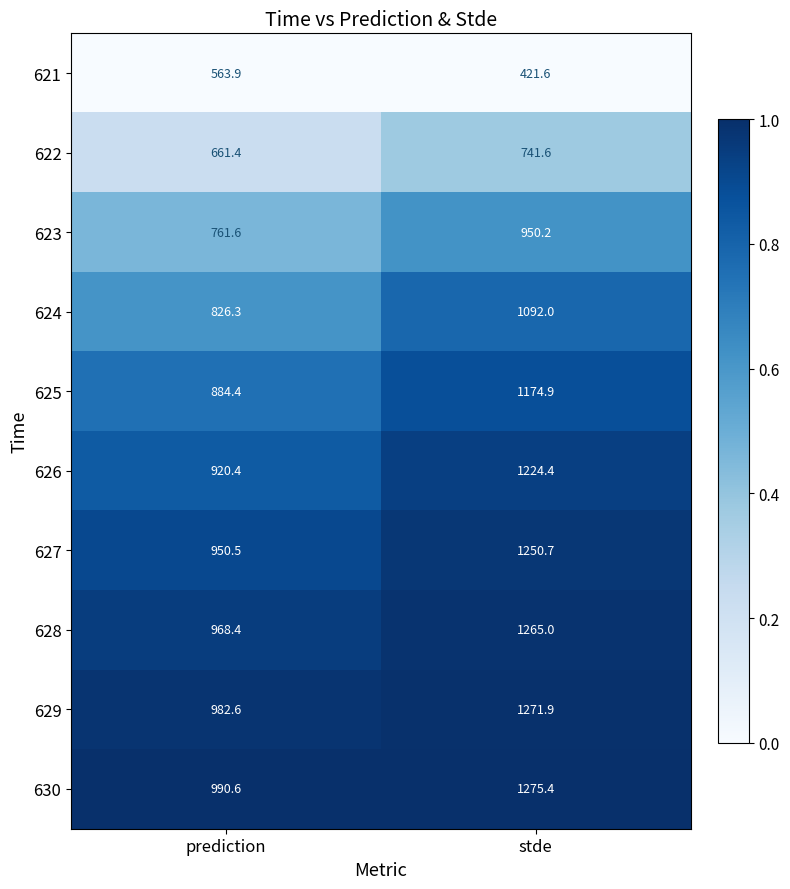

Which category has the lowest value across all series?

stde